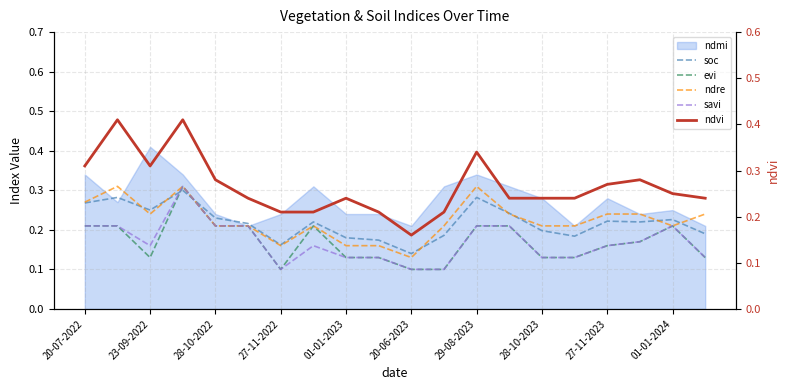

True or false: savi and ndre intersect in this chart.

False